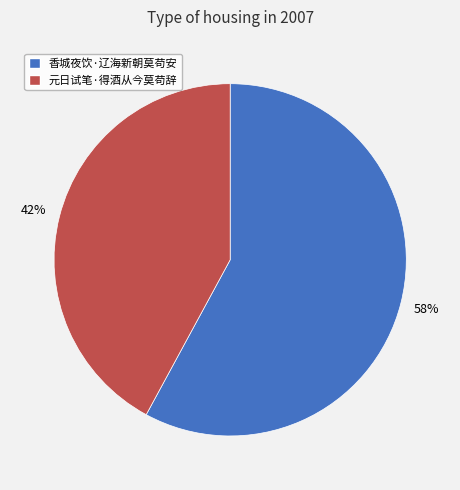

Which category has the biggest portion of the pie?

香城夜饮·辽海新朝莫苟安